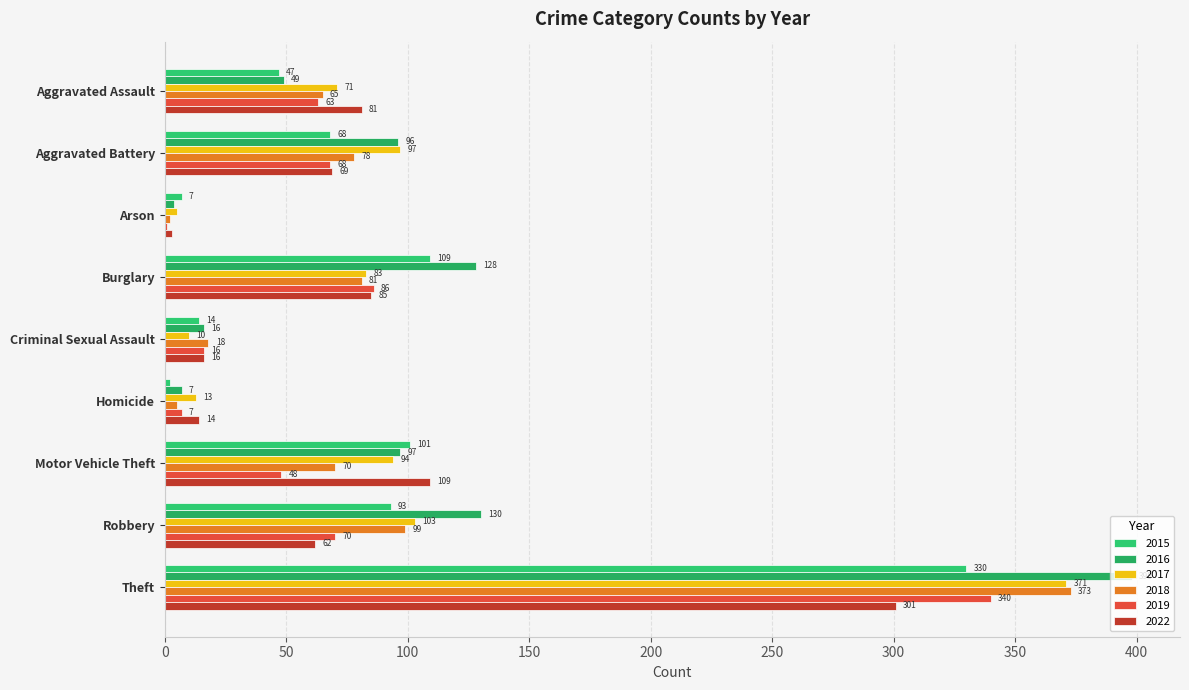

What is the label of the 2nd bar from the right?

Robbery